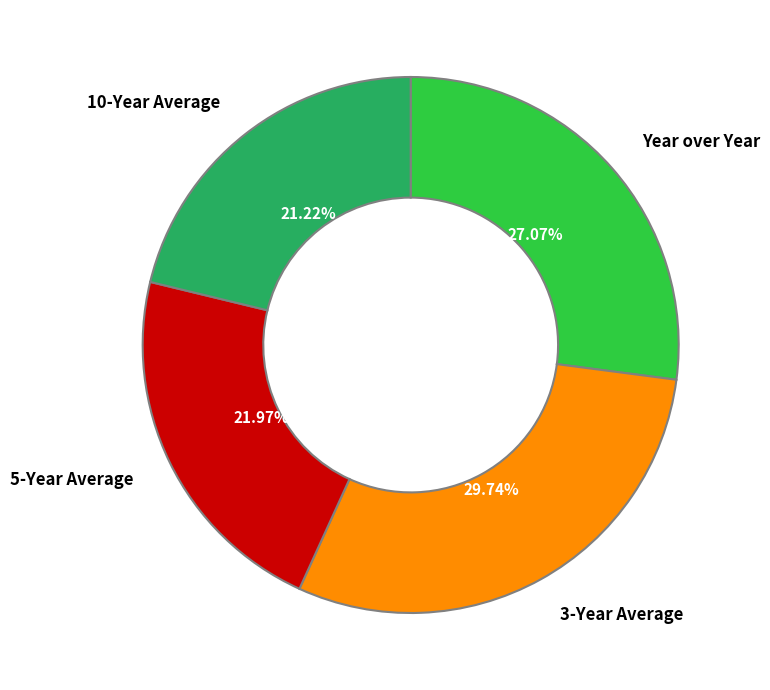

Which slice is the smallest?

10-Year Average